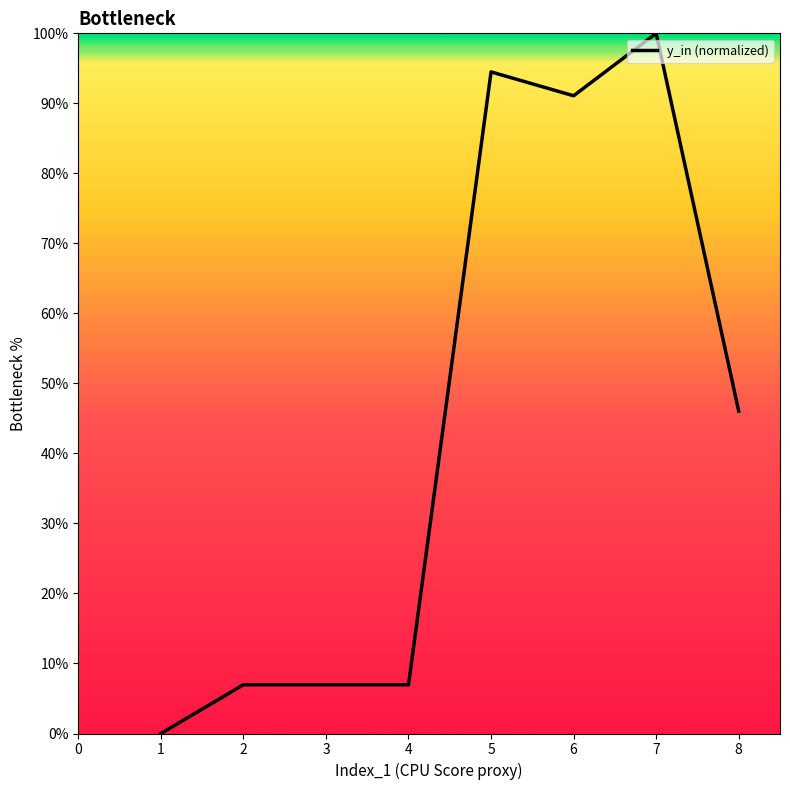

Which label corresponds to the largest value in the chart?

7